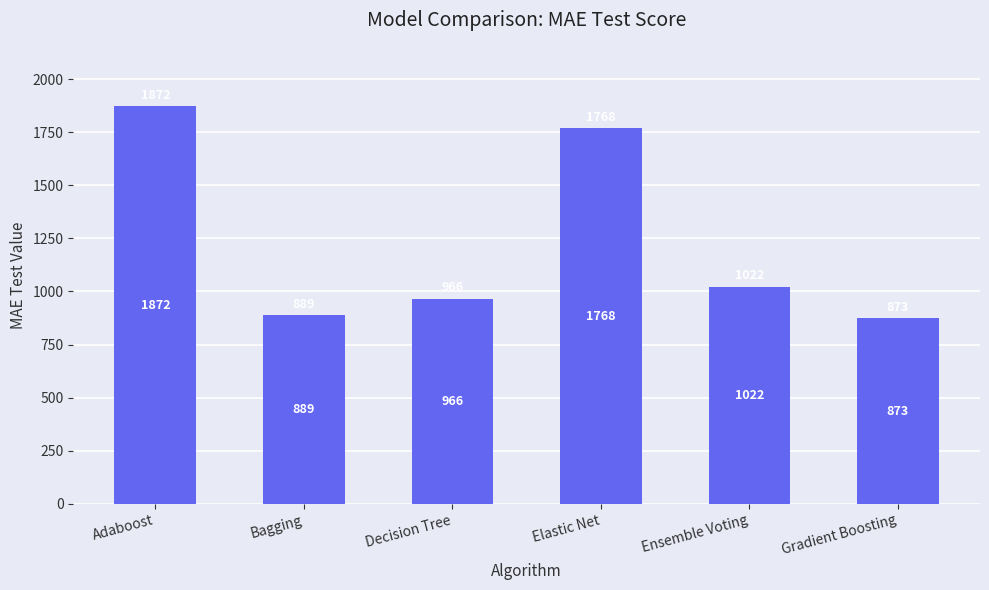

What value does the data have at Ensemble Voting?

1022.4